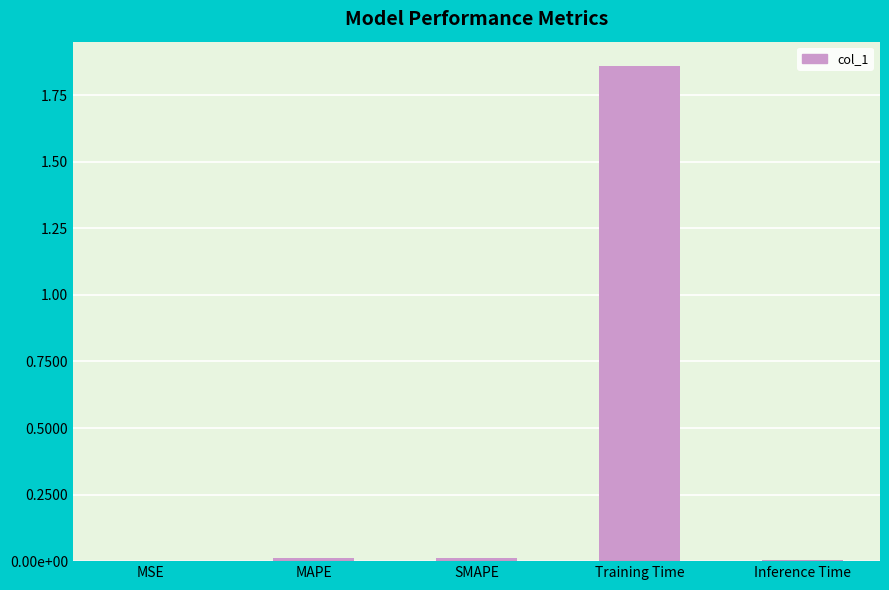

Are the bars horizontal?

No